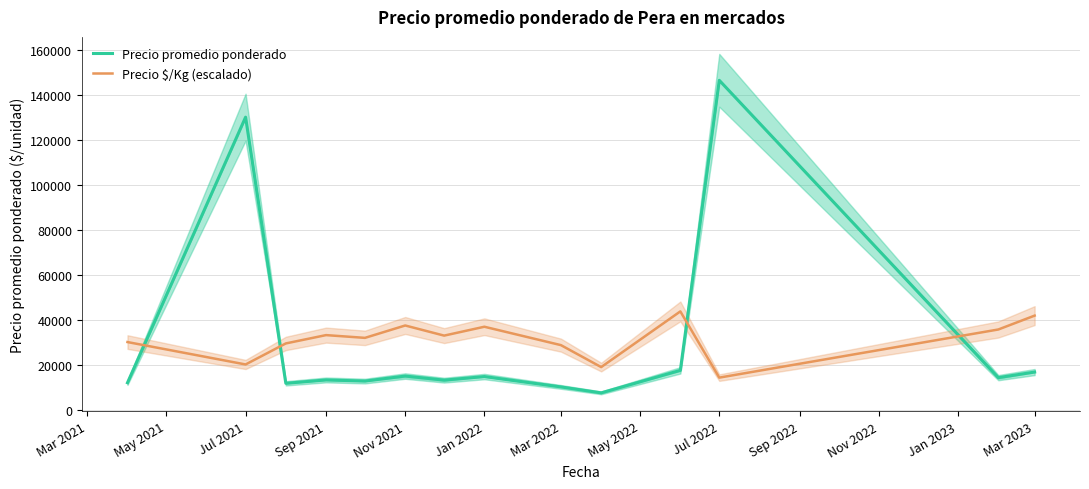

Rank the series by their maximum value, from highest to lowest.

Precio promedio ponderado, Precio $/Kg (escalado)